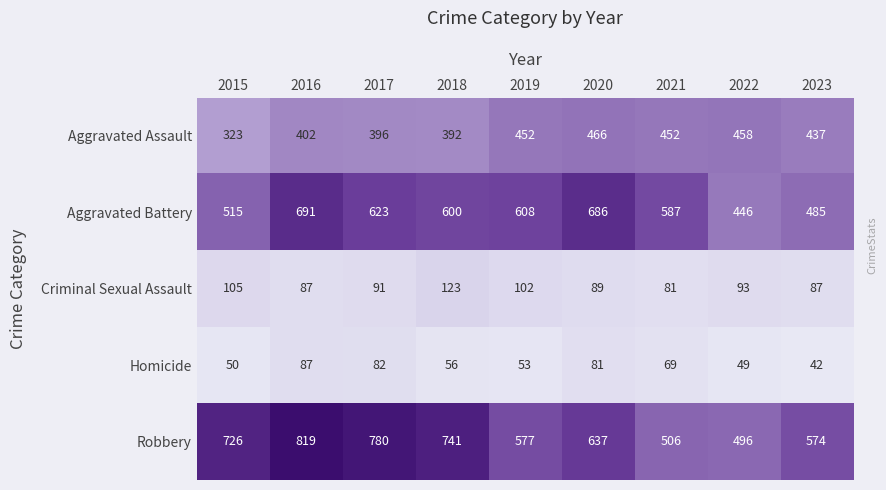

At which category is the sum across all series the highest?

2016